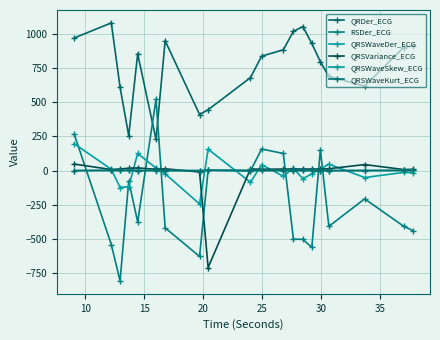

How many categories are shown in the chart?

20